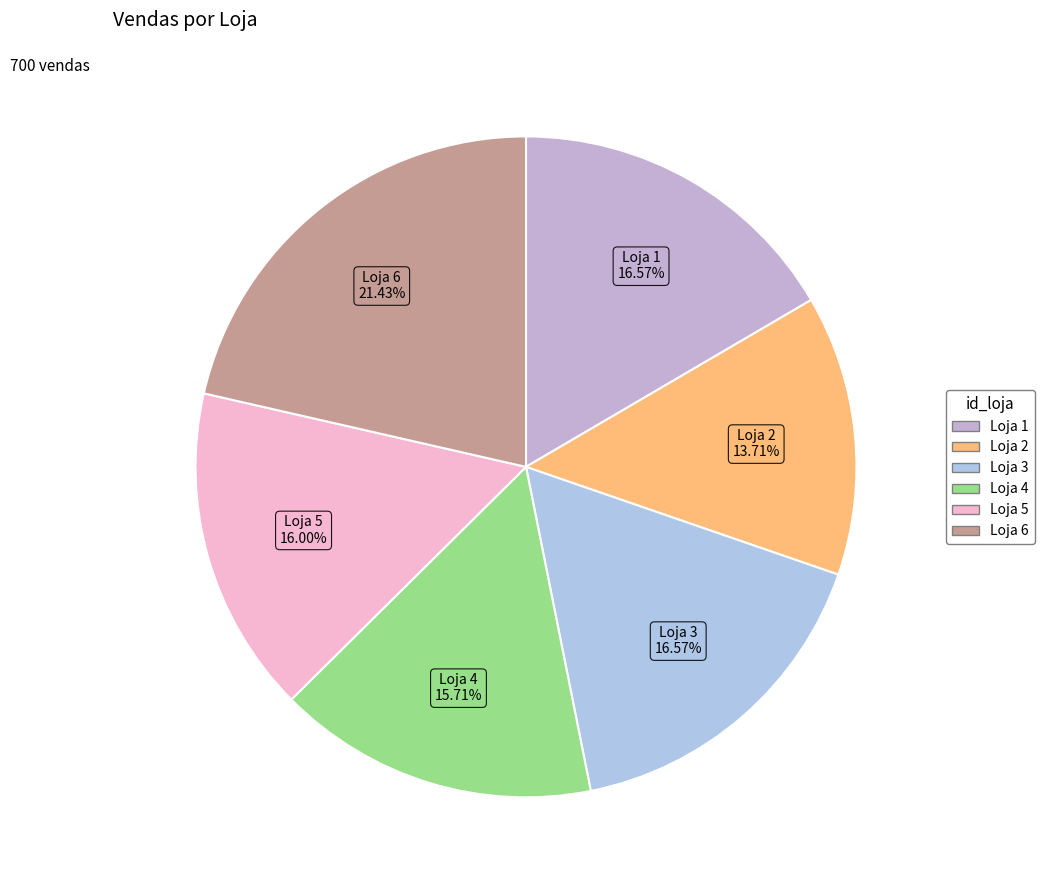

To the nearest percent, what is the difference between the largest and smallest slice percentages?

8%